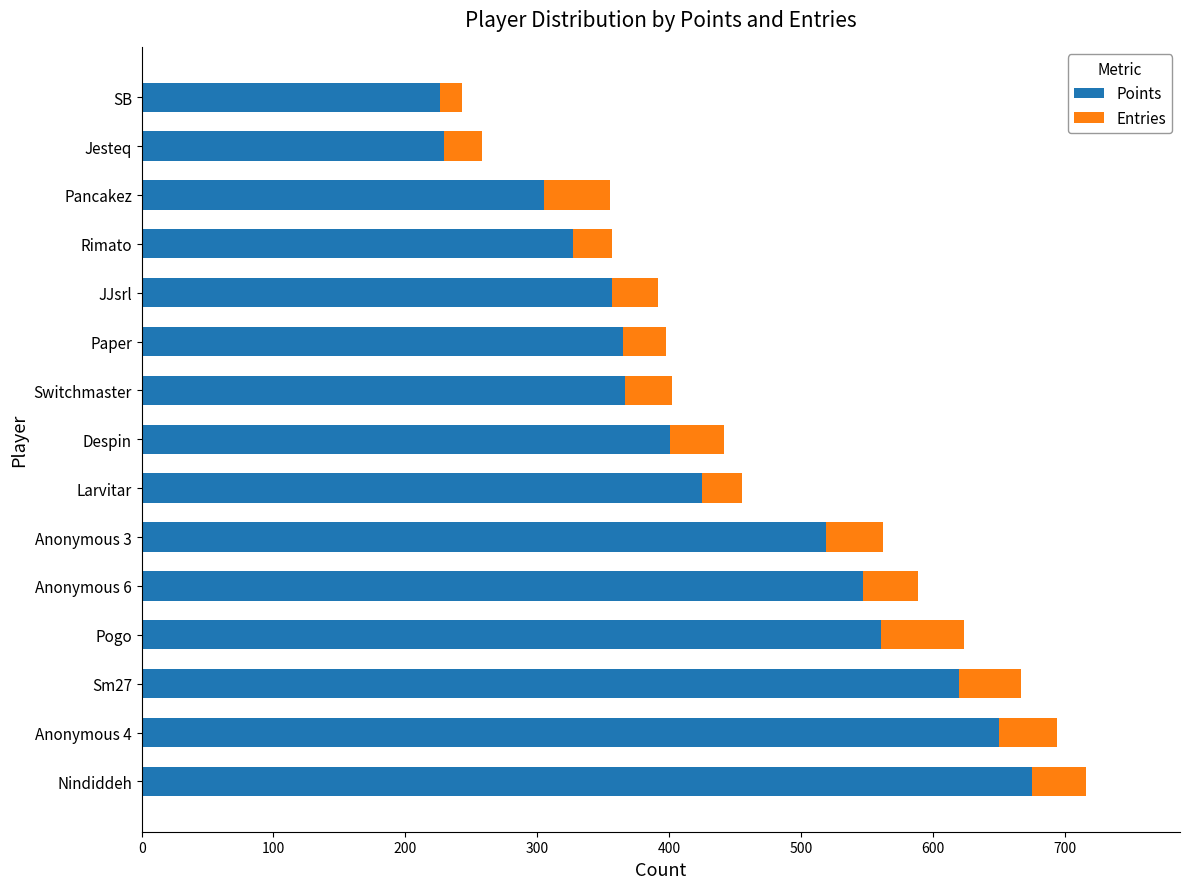

Is it true that Points equals 236 at Despin?

False